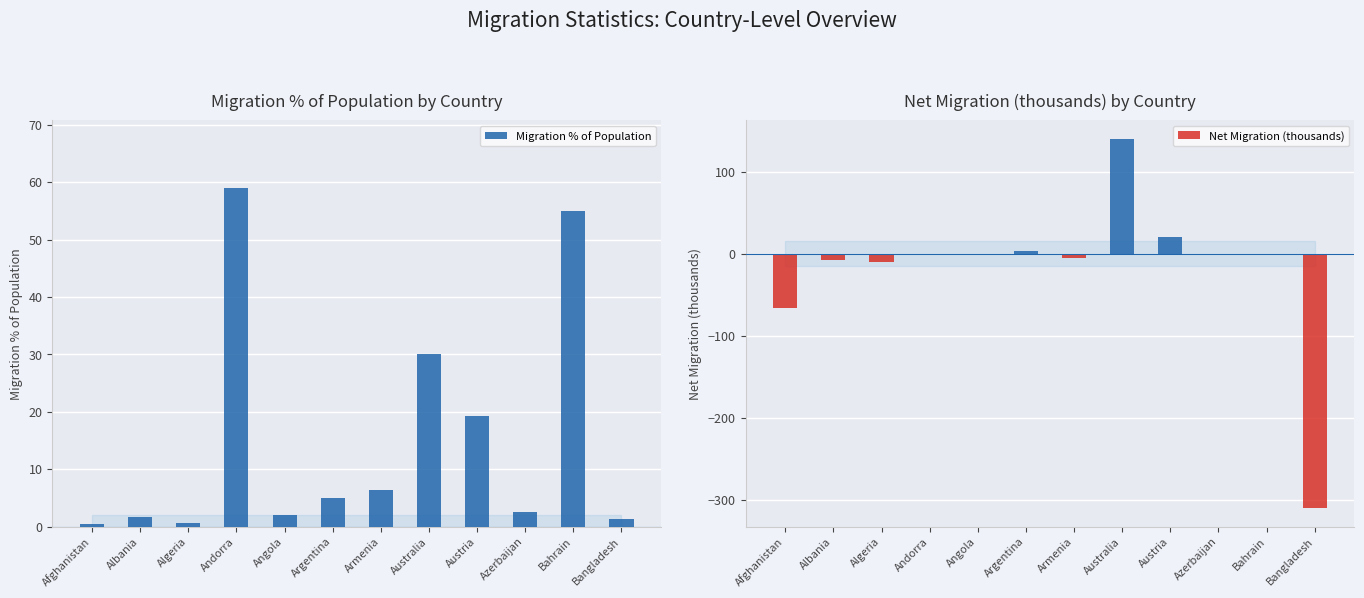

Rank the series by their maximum value, from lowest to highest.

Migration % of Population, Net Migration (thousands)